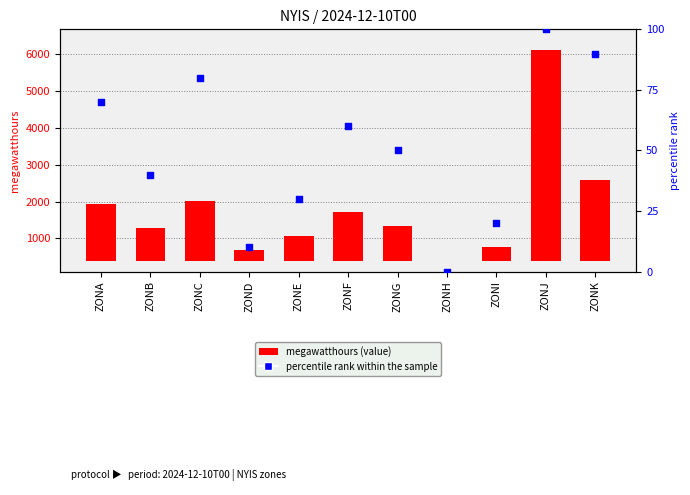

What are all the series names shown in the legend?

megawatthours (value), percentile rank within the sample